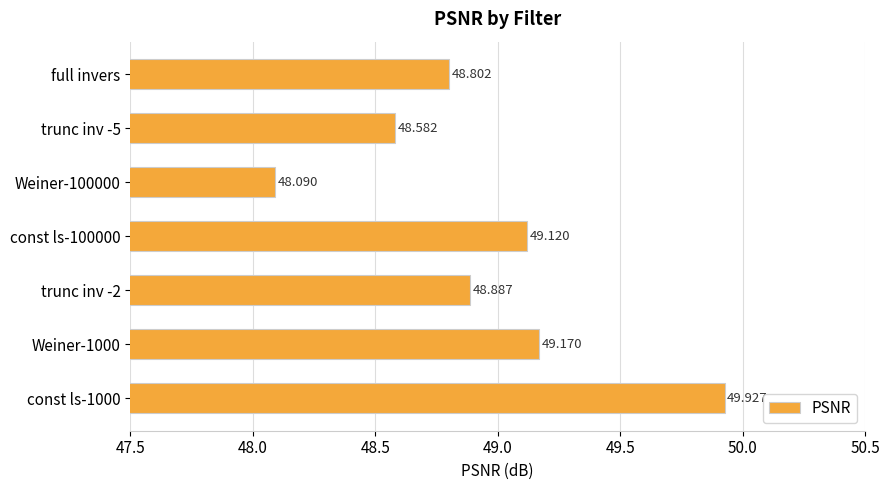

How many bars are there in total?

7